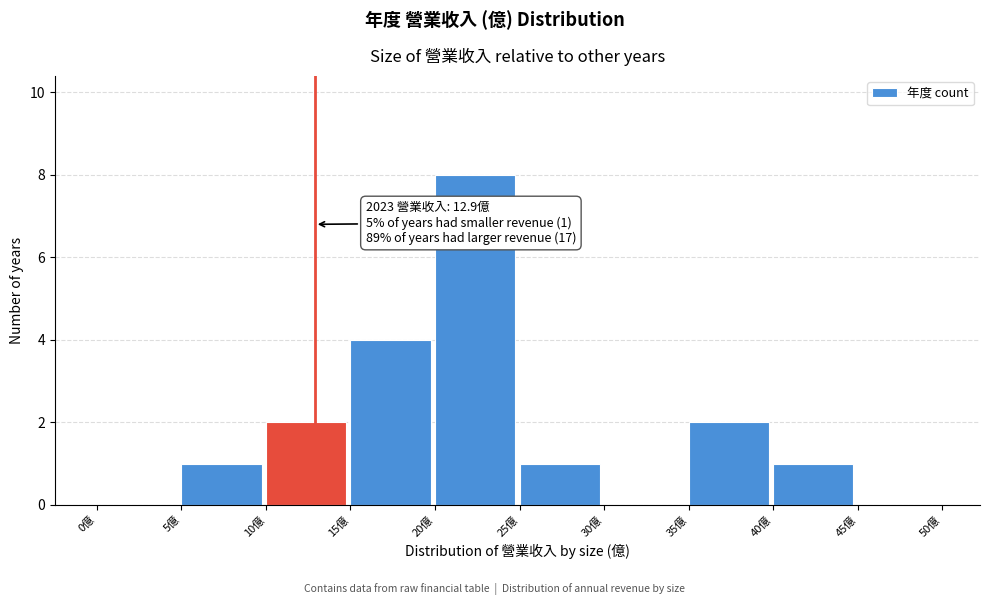

Over which range of the x-axis is the bar tallest?

20 to 25